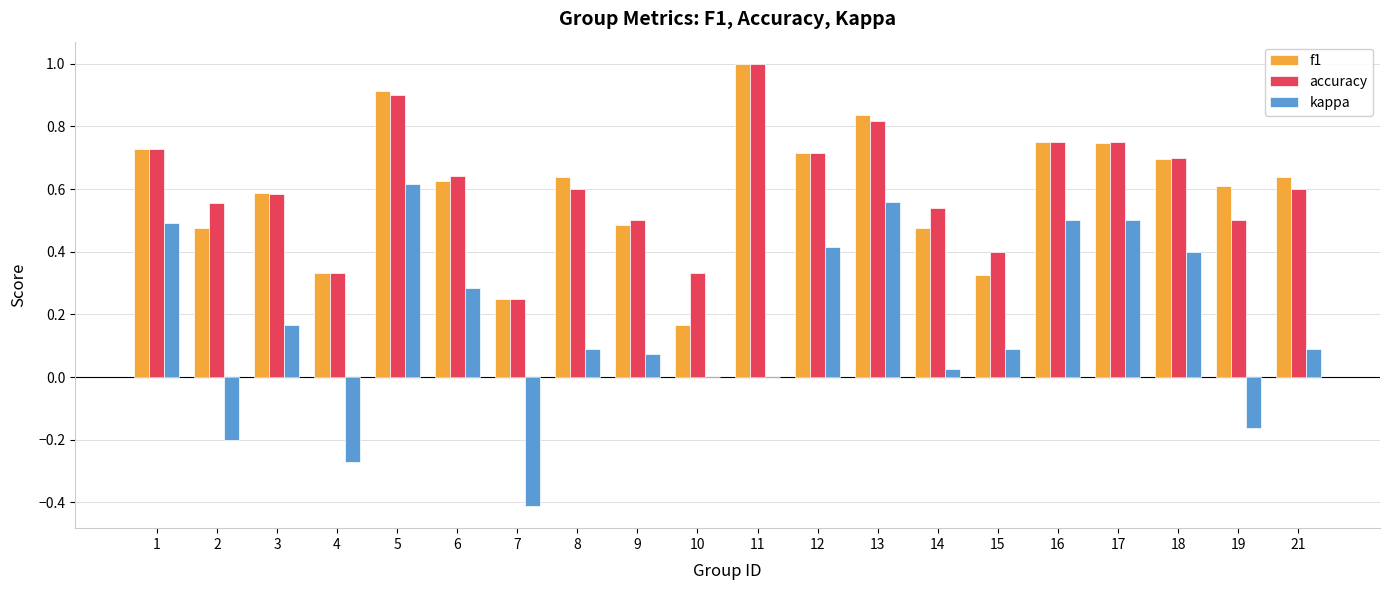

True or false: accuracy has a value of 0.3 at 2.

False